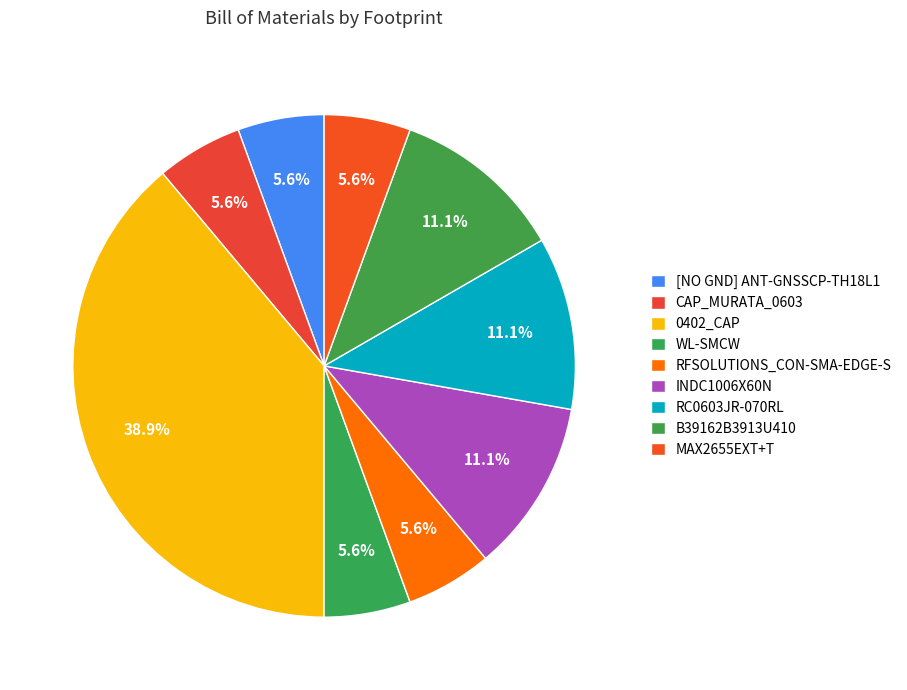

Count the number of slices in the pie.

9